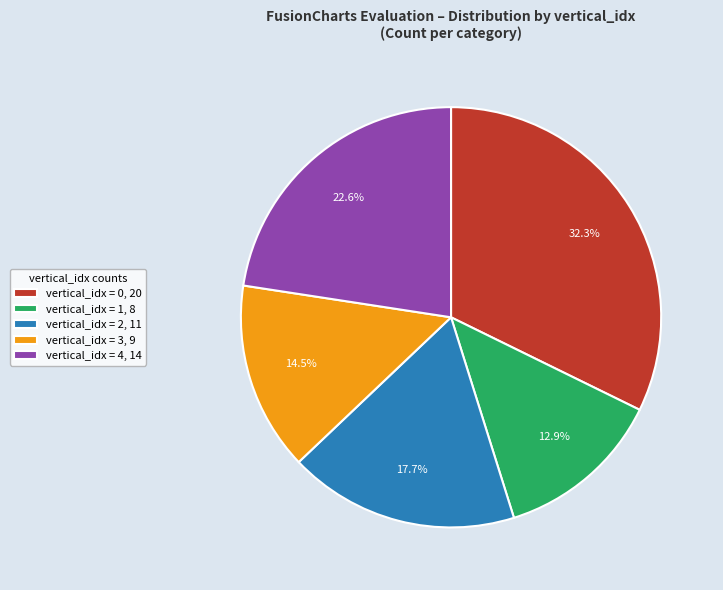

How many slices are in this pie chart?

5